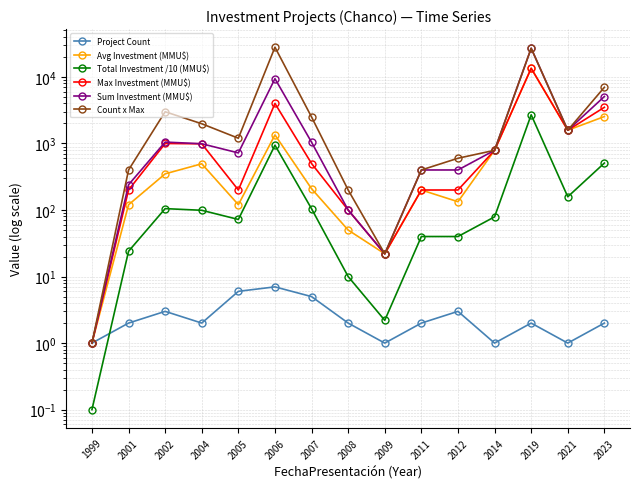

What is the difference between the maximum and minimum values in the Count x Max series?

27999.0